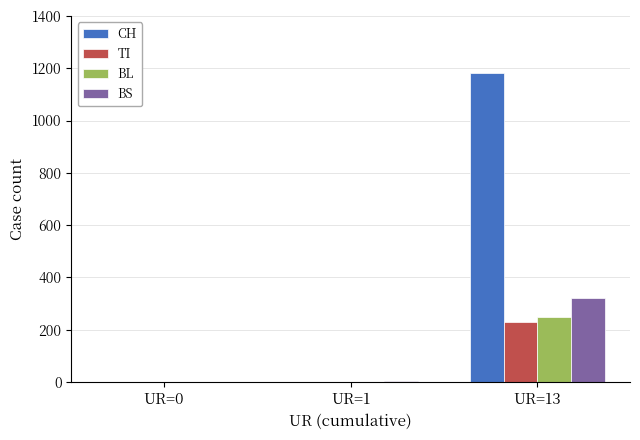

The value of TI at UR=13 is 401. True or false?

False